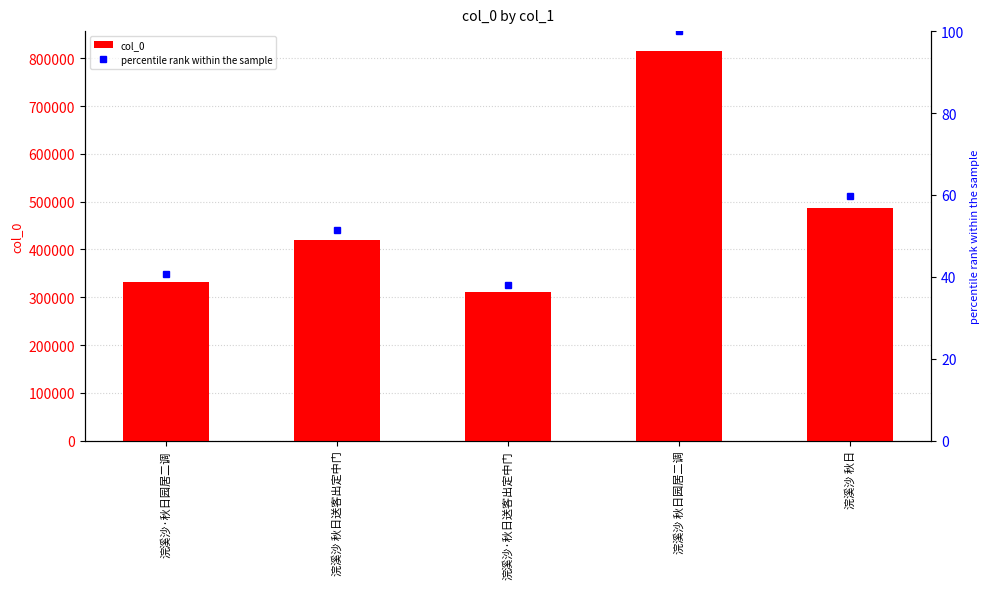

Is it true that percentile rank within the sample equals 21.3 at 浣溪沙·秋日送客出定中门?

False